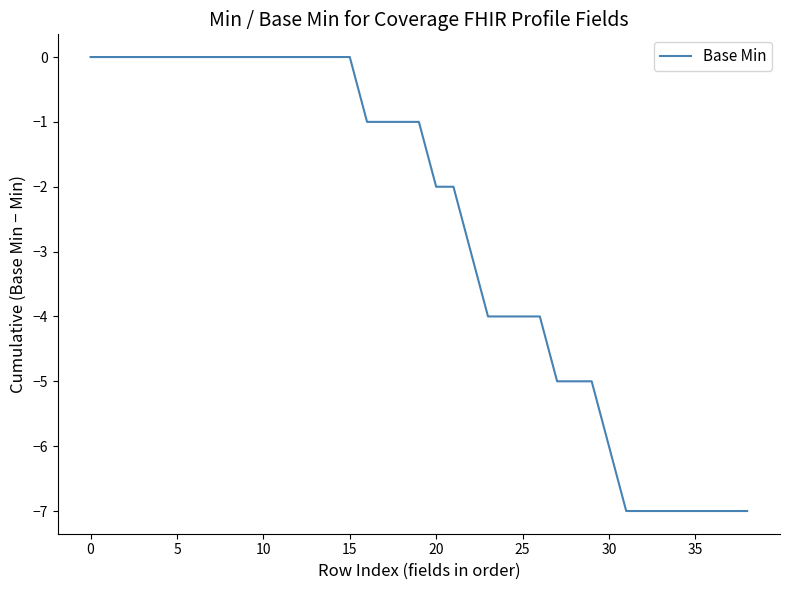

Is this an area chart (filled region under the line)?

No